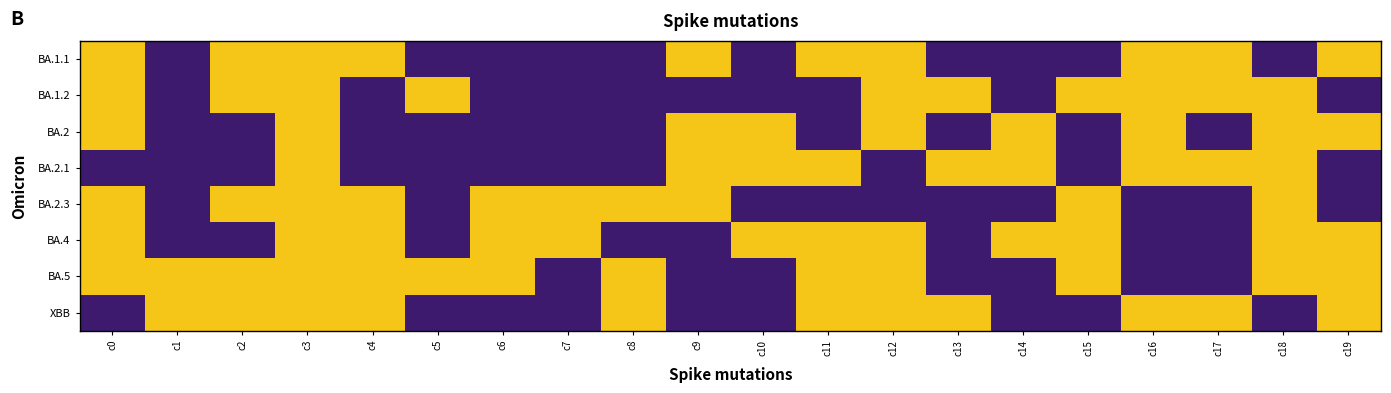

Count the number of categories in the chart.

20